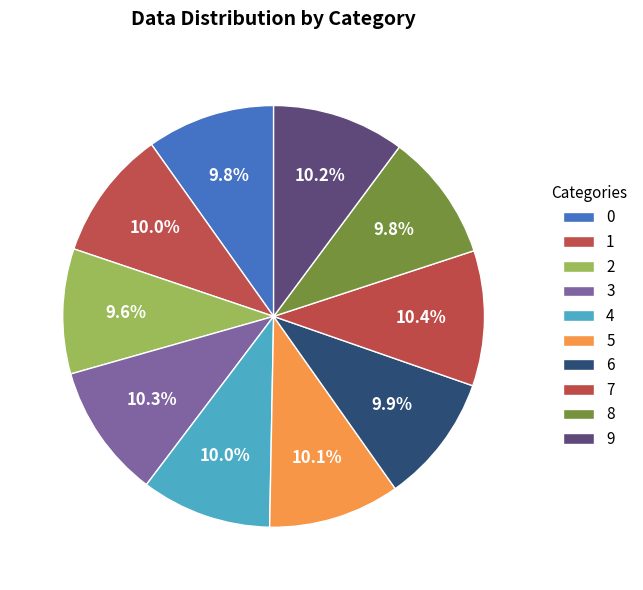

Which slice is the smallest?

2